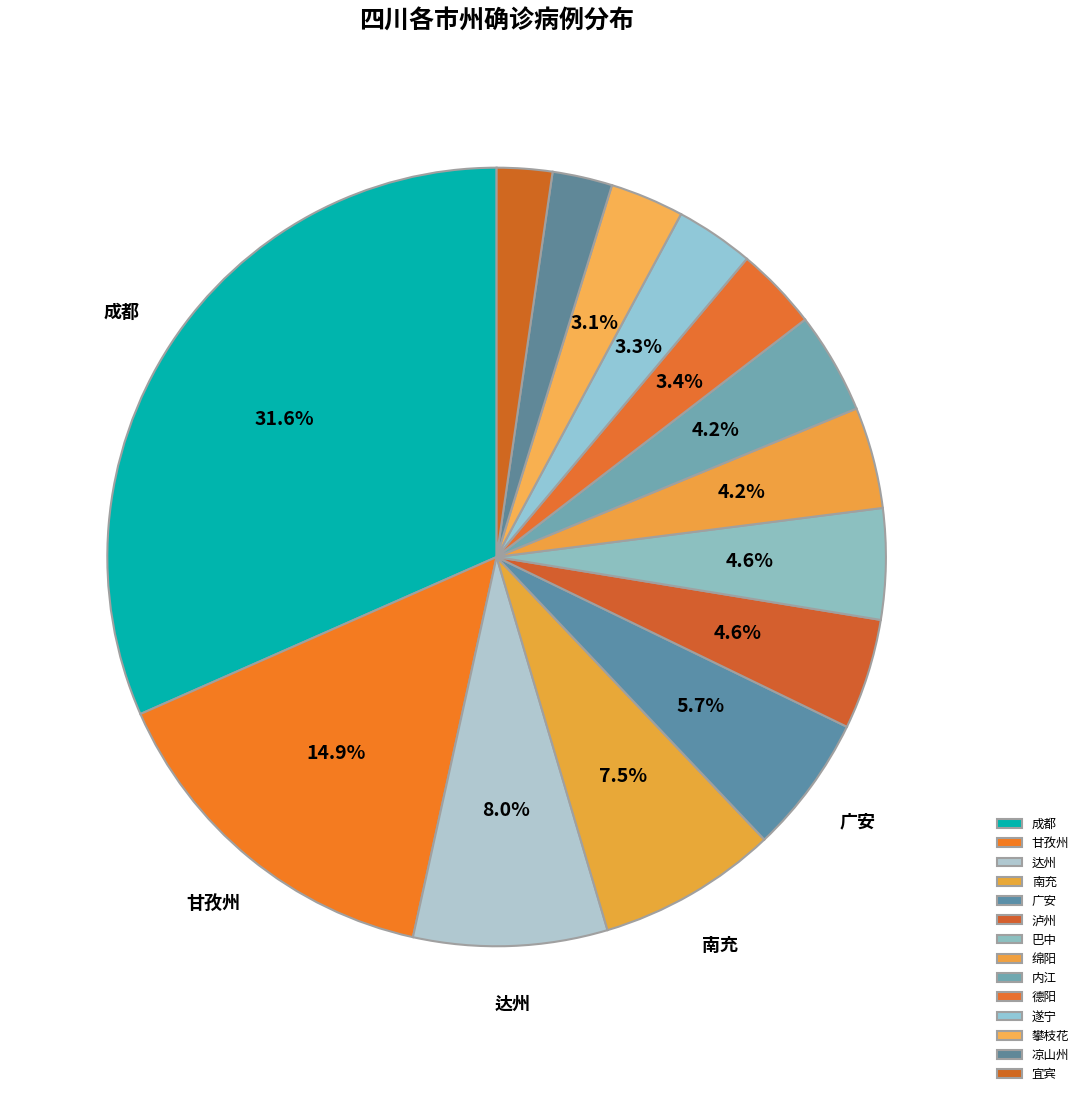

Is there any slice that represents more than half of the pie?

No